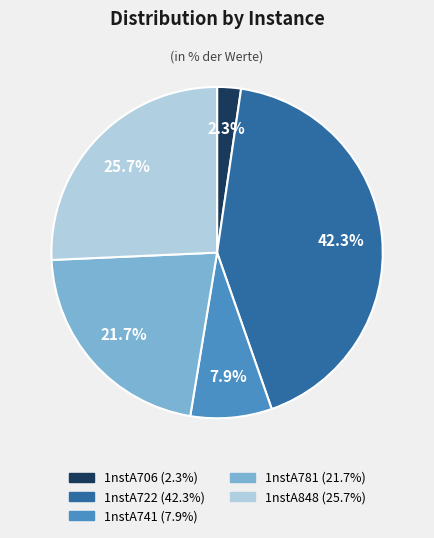

Rank the categories by value from highest to lowest.

1nstA722, 1nstA848, 1nstA781, 1nstA741, 1nstA706